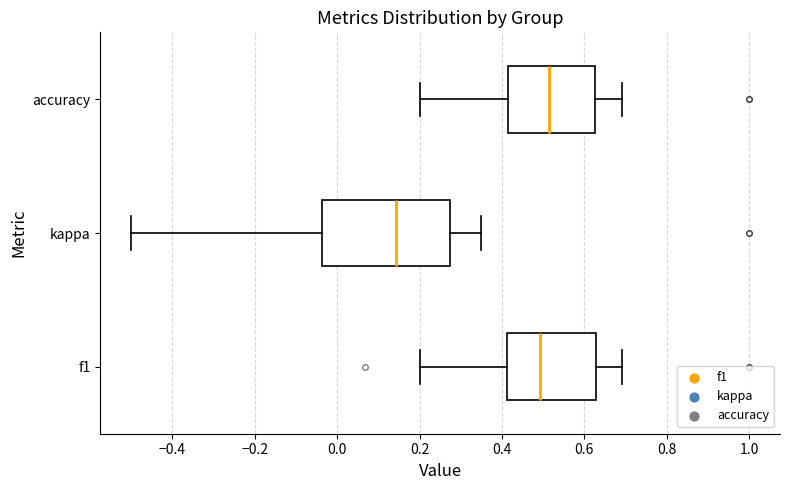

Where does the left whisker of the box for accuracy end on the x-axis? The values are not printed on the chart, so give them approximately, as read against the axis.

0.20